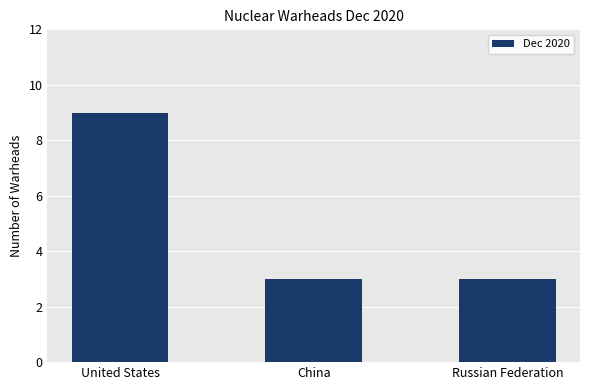

Is it true that the value at Russian Federation is 3?

True